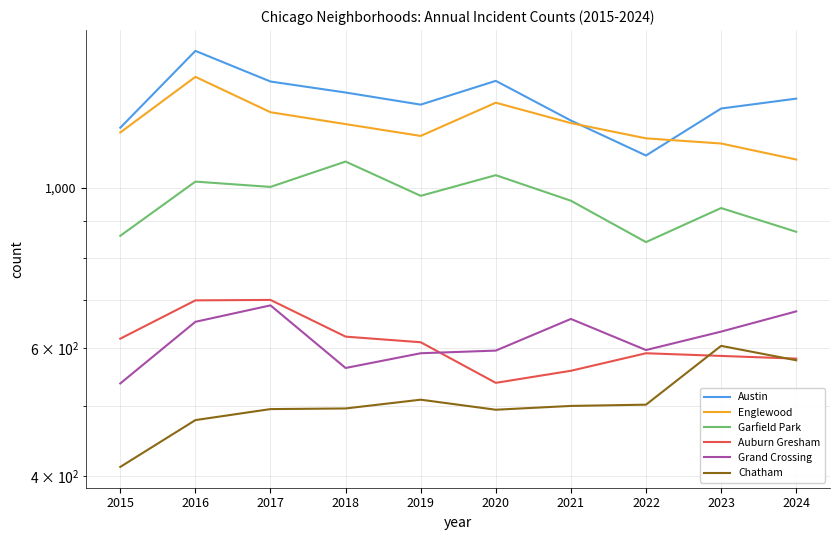

List the labels in order of Chatham value, largest first.

2023, 2024, 2019, 2022, 2021, 2018, 2017, 2020, 2016, 2015